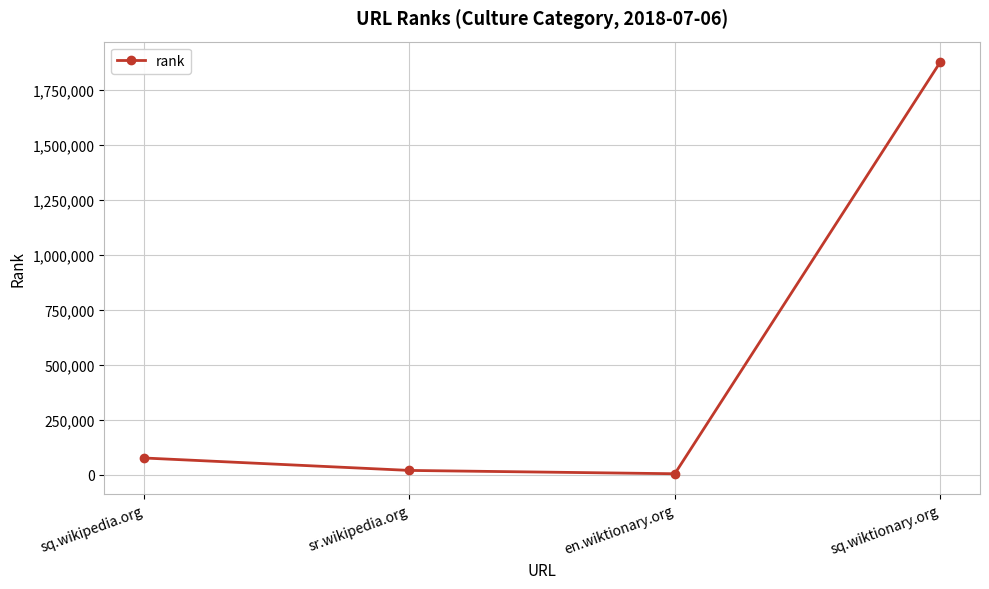

Reading right to left, what are all the values shown in this chart?

sq.wiktionary.org=1875381	en.wiktionary.org=5510	sr.wikipedia.org=20596	sq.wikipedia.org=77071